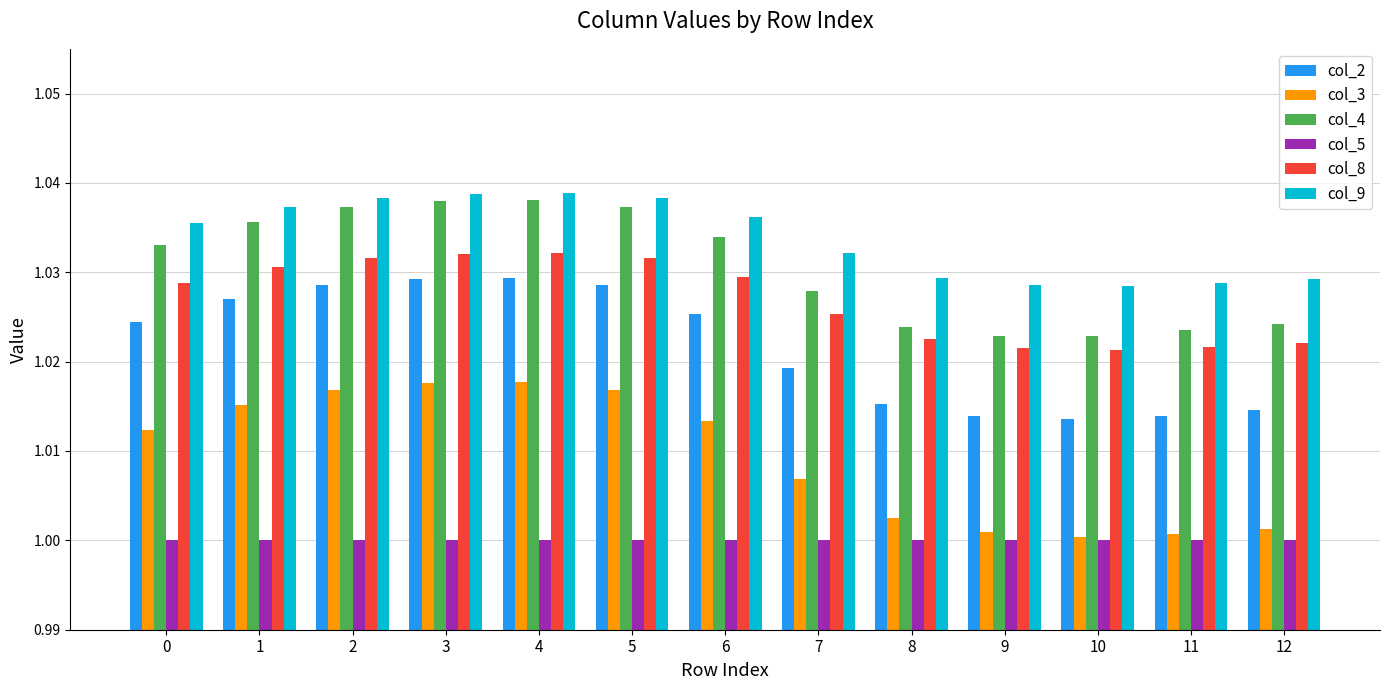

Which series has the largest total across all categories?

col_9